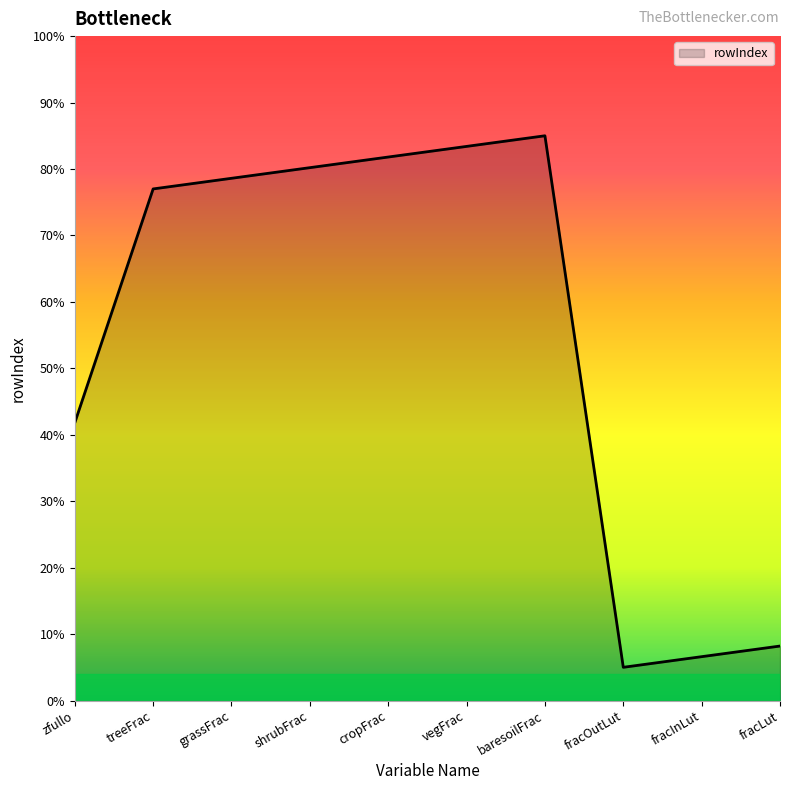

What is the ratio of the value at shrubFrac to the value at grassFrac?

1.0